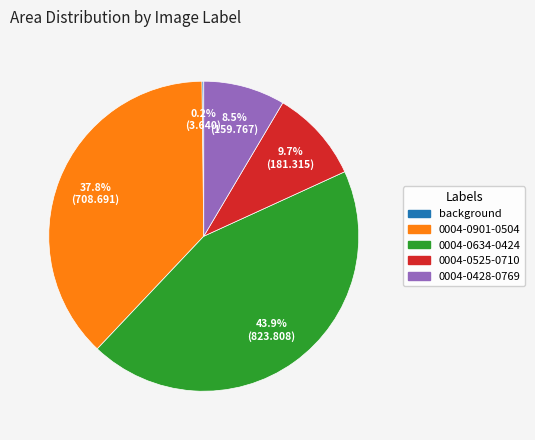

Does any single category account for the majority?

No